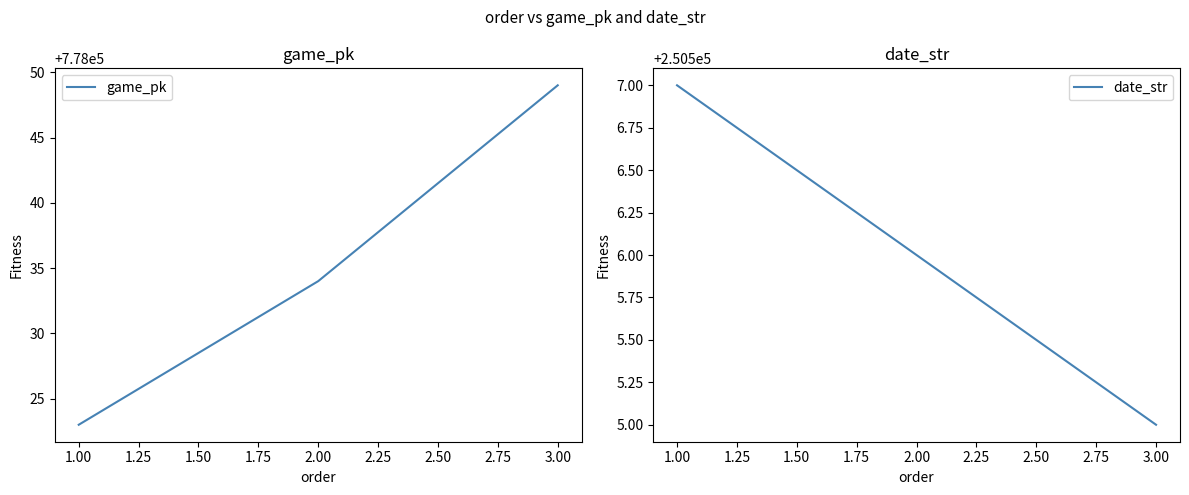

What are all the series names shown in the legend?

game_pk, date_str